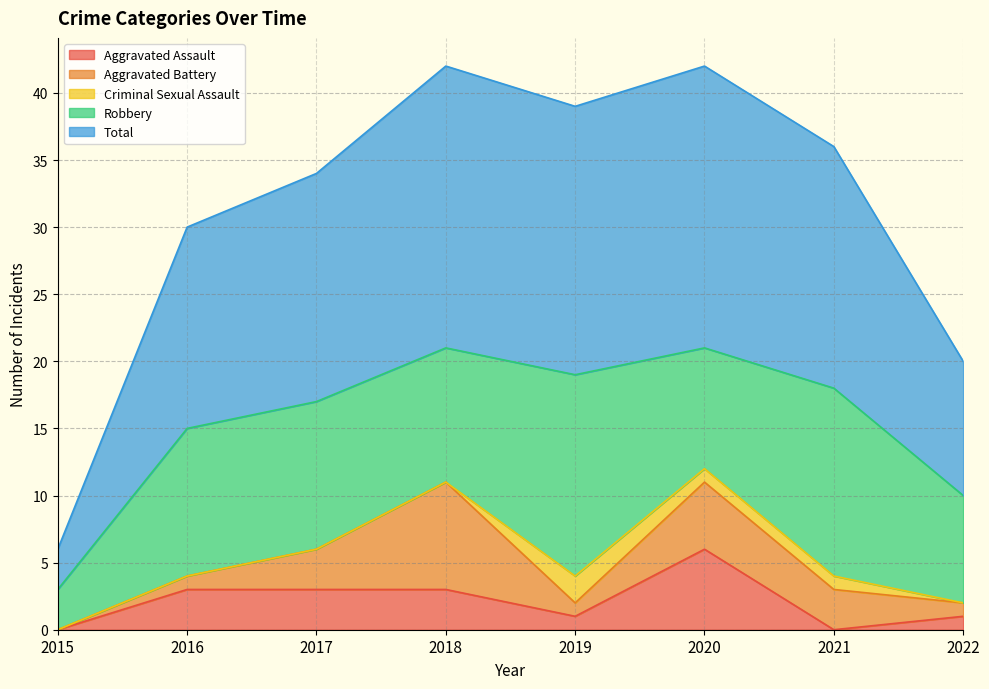

Rank the series by their maximum value, from lowest to highest.

Criminal Sexual Assault, Aggravated Assault, Aggravated Battery, Robbery, Total